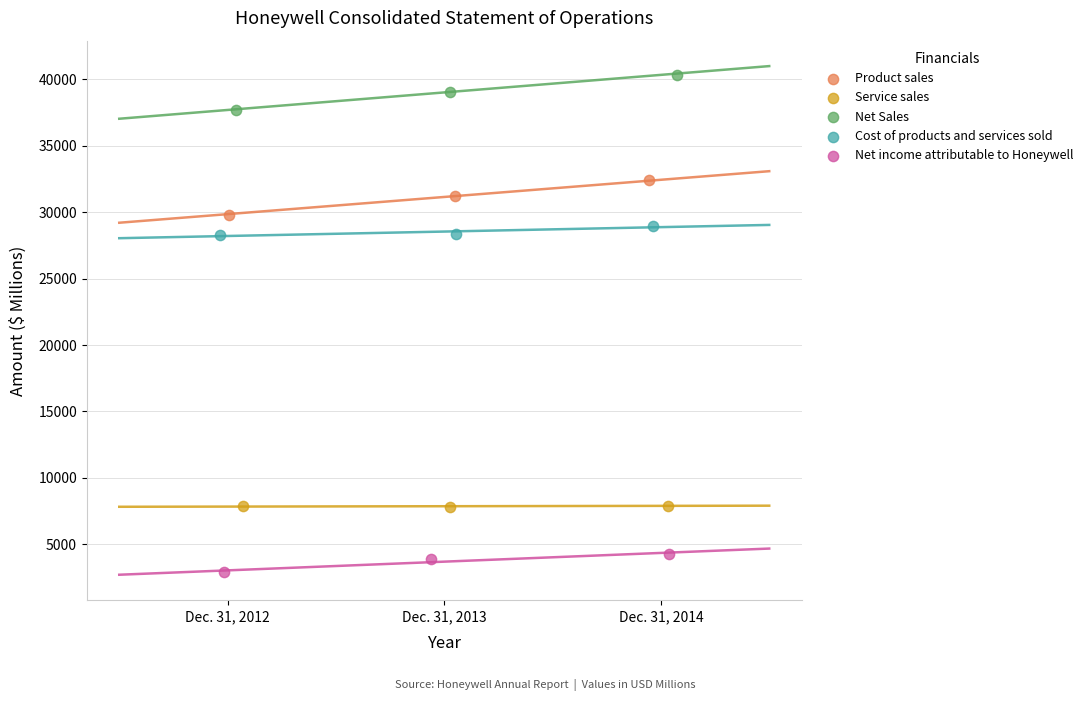

What are all the series names shown in the legend?

Product sales, Service sales, Net Sales, Cost of products and services sold, Net income attributable to Honeywell